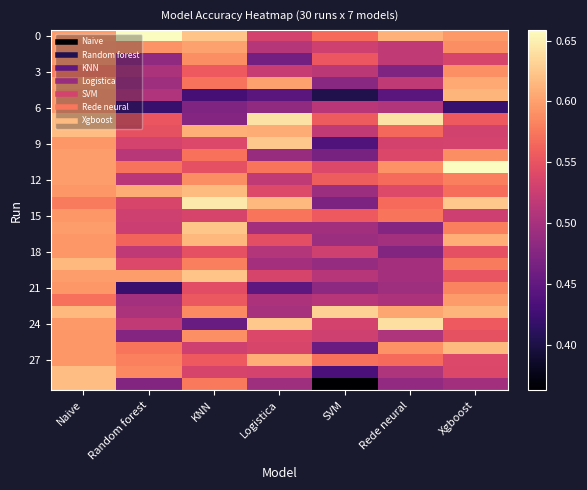

At which category is the sum across all series the highest?

Naive